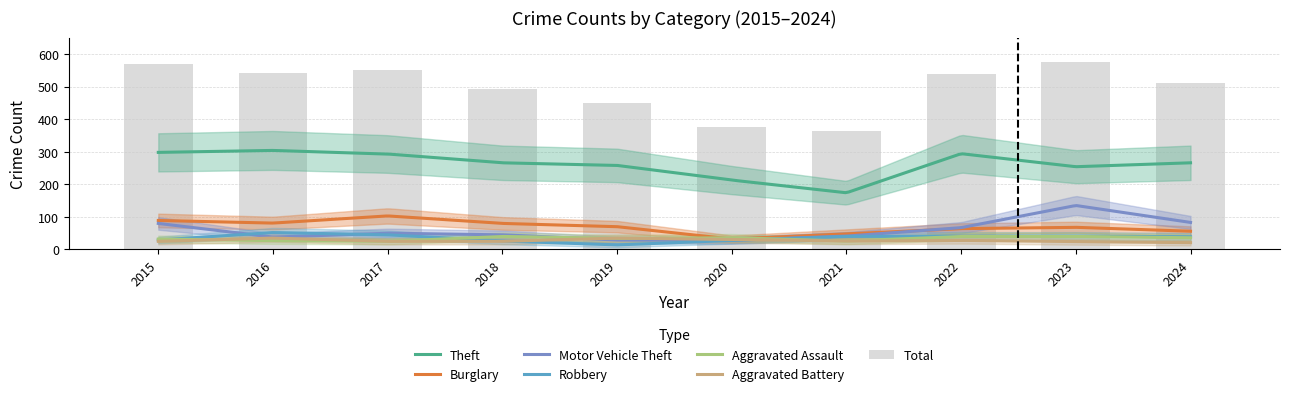

Which label corresponds to the smallest value in the chart?

2019